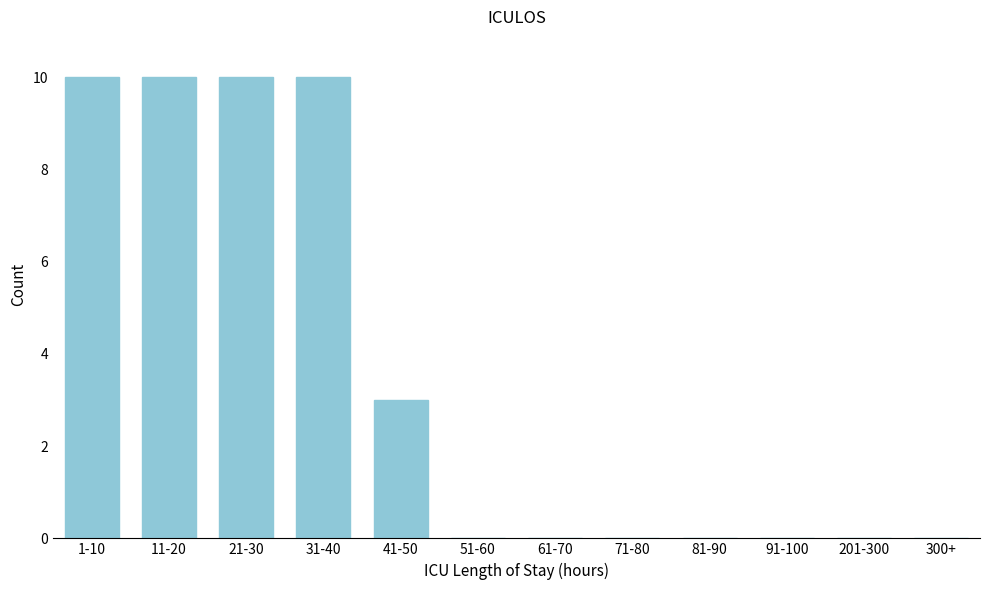

Reading left to right, list all the values displayed in this chart.

1-10=10	11-20=10	21-30=10	31-40=10	41-50=3	51-60=0	61-70=0	71-80=0	81-90=0	91-100=0	201-300=0	300+=0